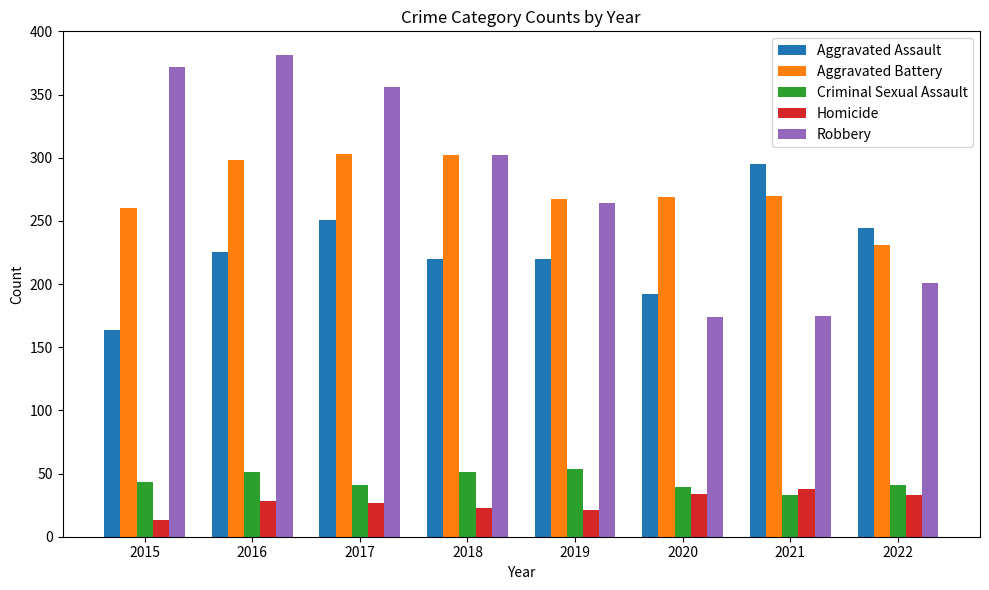

Does the chart contain any negative values?

No